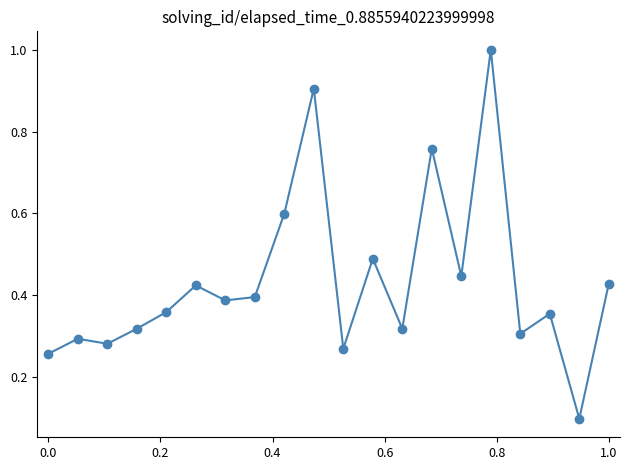

What is the difference between the maximum and minimum values?

0.9